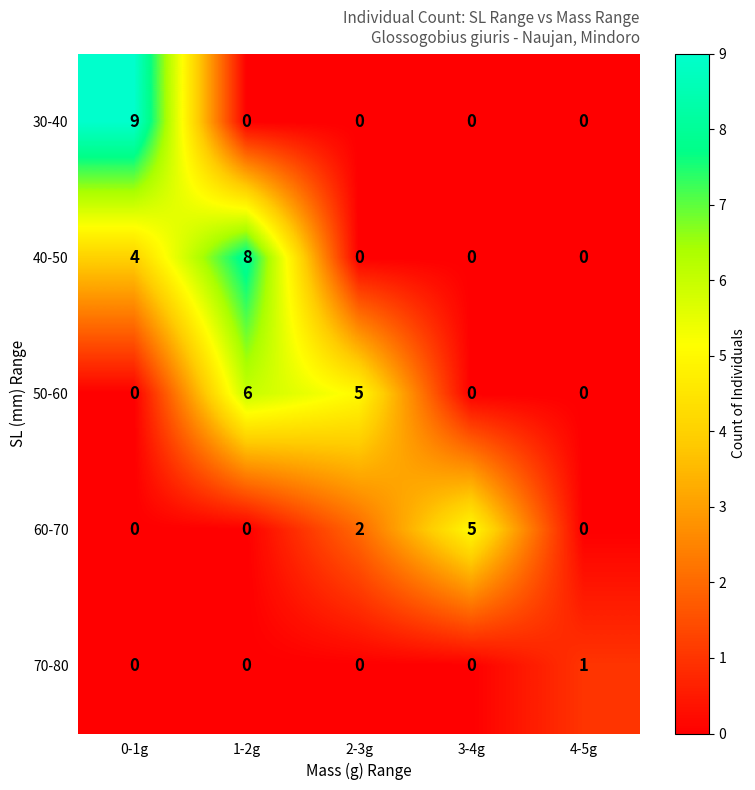

What is the difference between the maximum and minimum values in the 30-40 series?

9